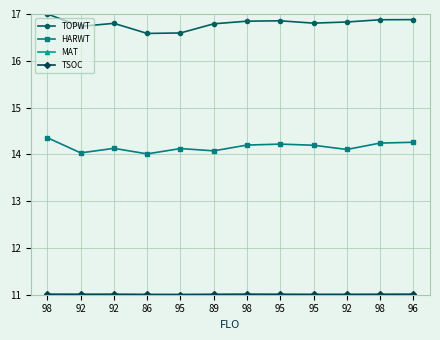

How many lines are shown in the chart?

4